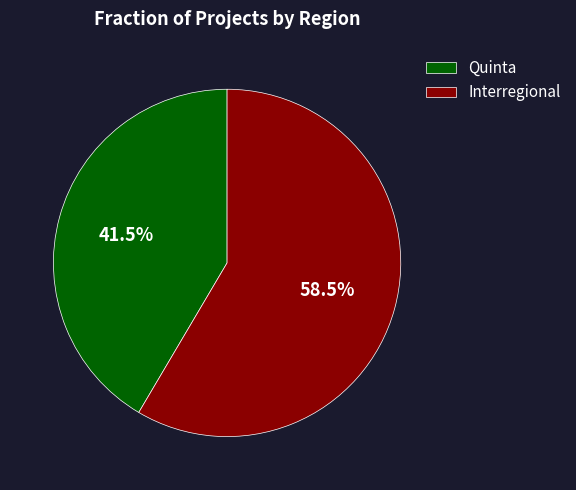

Which slice represents more than half of the pie?

Interregional